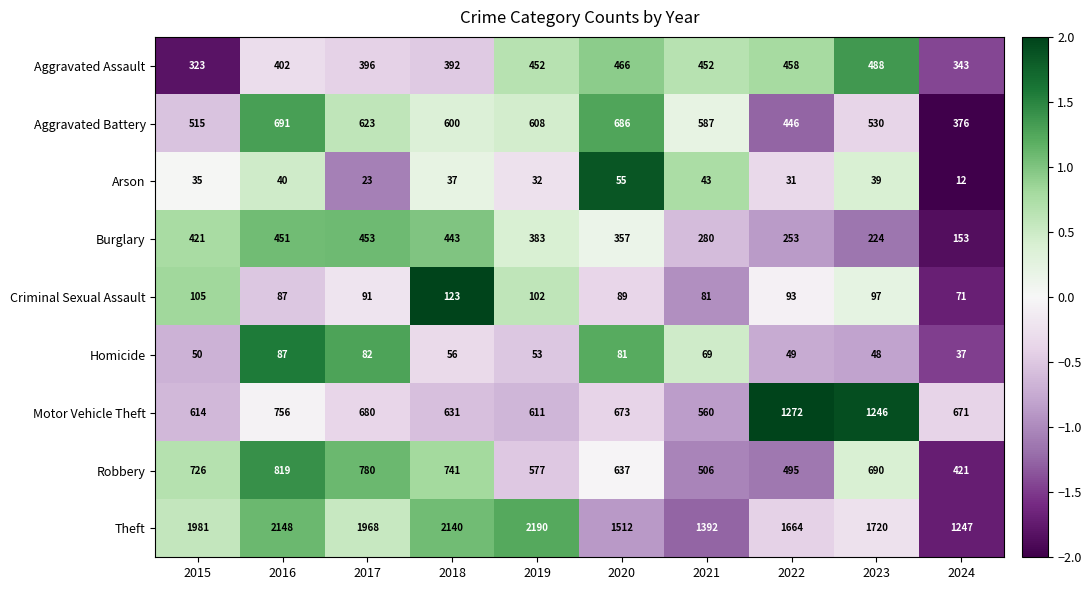

What is the difference between the highest and lowest values at 2015?

1946